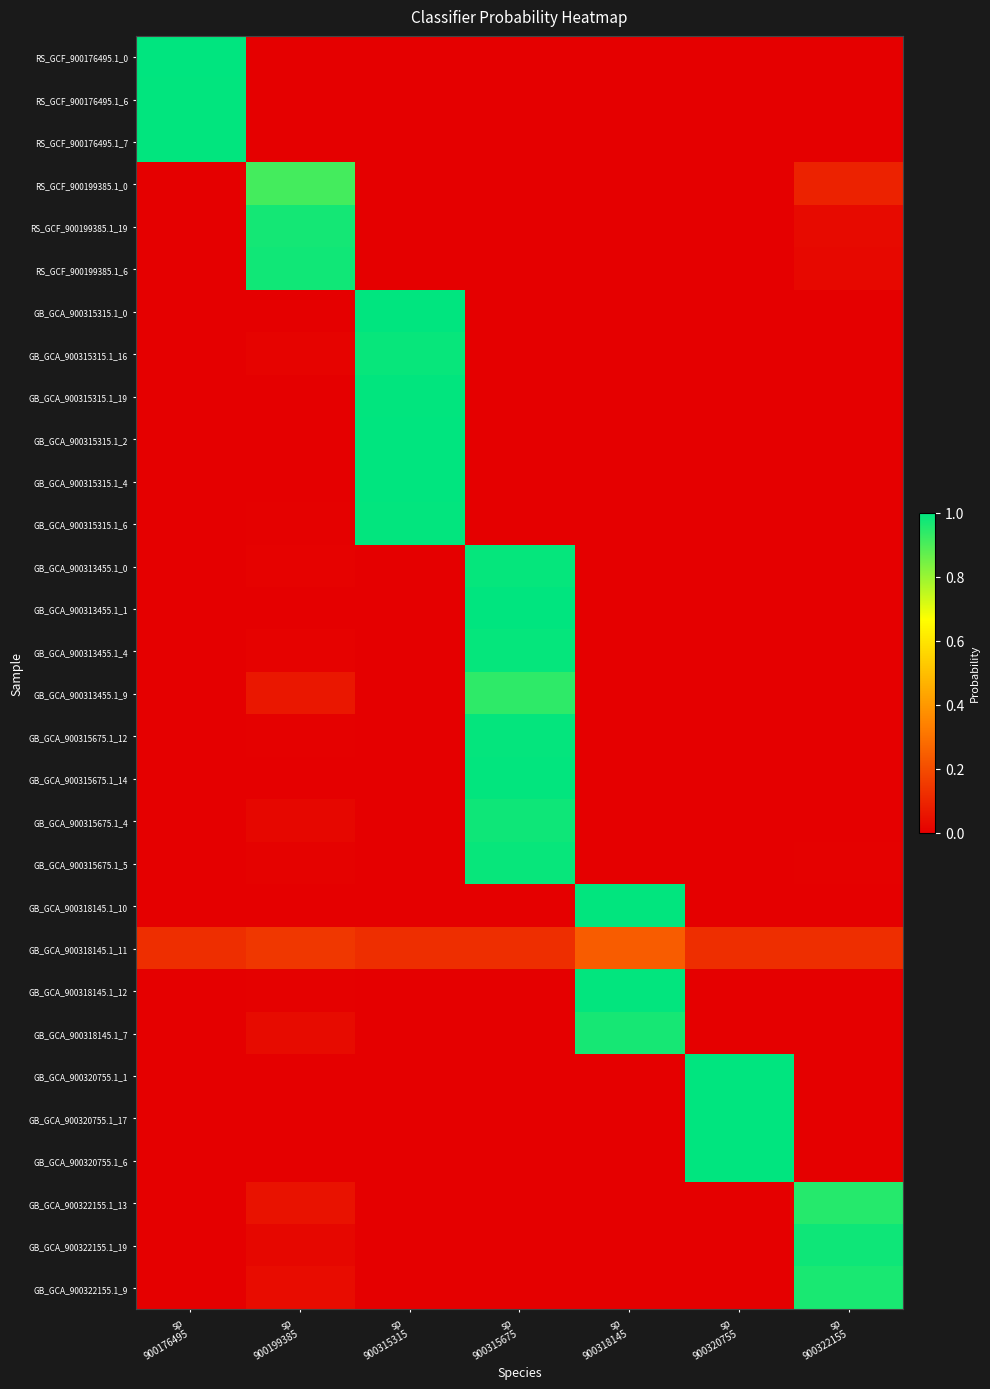

Reading right to left, list all the values displayed in this chart.

RS_GCF_900176495.1_0: sp
900322155=0.0	sp
900320755=0.0	sp
900318145=0.0	sp
900315675=0.0	sp
900315315=0.0	sp
900199385=0.0	sp
900176495=1.0
RS_GCF_900176495.1_6: sp
900322155=0.0	sp
900320755=0.0	sp
900318145=0.0	sp
900315675=0.0	sp
900315315=0.0	sp
900199385=0.0	sp
900176495=1.0
RS_GCF_900176495.1_7: sp
900322155=0.0	sp
900320755=0.0	sp
900318145=0.0	sp
900315675=0.0	sp
900315315=0.0	sp
900199385=0.0	sp
900176495=1.0
RS_GCF_900199385.1_0: sp
900322155=0.1	sp
900320755=0.0	sp
900318145=0.0	sp
900315675=0.0	sp
900315315=0.0	sp
900199385=0.9	sp
900176495=0.0
RS_GCF_900199385.1_19: sp
900322155=0.0	sp
900320755=0.0	sp
900318145=0.0	sp
900315675=0.0	sp
900315315=0.0	sp
900199385=1.0	sp
900176495=0.0
RS_GCF_900199385.1_6: sp
900322155=0.0	sp
900320755=0.0	sp
900318145=0.0	sp
900315675=0.0	sp
900315315=0.0	sp
900199385=1.0	sp
900176495=0.0
GB_GCA_900315315.1_0: sp
900322155=0.0	sp
900320755=0.0	sp
900318145=0.0	sp
900315675=0.0	sp
900315315=1.0	sp
900199385=0.0	sp
900176495=0.0
GB_GCA_900315315.1_16: sp
900322155=0.0	sp
900320755=0.0	sp
900318145=0.0	sp
900315675=0.0	sp
900315315=1.0	sp
900199385=0.0	sp
900176495=0.0
GB_GCA_900315315.1_19: sp
900322155=0.0	sp
900320755=0.0	sp
900318145=0.0	sp
900315675=0.0	sp
900315315=1.0	sp
900199385=0.0	sp
900176495=0.0
GB_GCA_900315315.1_2: sp
900322155=0.0	sp
900320755=0.0	sp
900318145=0.0	sp
900315675=0.0	sp
900315315=1.0	sp
900199385=0.0	sp
900176495=0.0
GB_GCA_900315315.1_4: sp
900322155=0.0	sp
900320755=0.0	sp
900318145=0.0	sp
900315675=0.0	sp
900315315=1.0	sp
900199385=0.0	sp
900176495=0.0
GB_GCA_900315315.1_6: sp
900322155=0.0	sp
900320755=0.0	sp
900318145=0.0	sp
900315675=0.0	sp
900315315=1.0	sp
900199385=0.0	sp
900176495=0.0
GB_GCA_900313455.1_0: sp
900322155=0.0	sp
900320755=0.0	sp
900318145=0.0	sp
900315675=1.0	sp
900315315=0.0	sp
900199385=0.0	sp
900176495=0.0
GB_GCA_900313455.1_1: sp
900322155=0.0	sp
900320755=0.0	sp
900318145=0.0	sp
900315675=1.0	sp
900315315=0.0	sp
900199385=0.0	sp
900176495=0.0
GB_GCA_900313455.1_4: sp
900322155=0.0	sp
900320755=0.0	sp
900318145=0.0	sp
900315675=1.0	sp
900315315=0.0	sp
900199385=0.0	sp
900176495=0.0
GB_GCA_900313455.1_9: sp
900322155=0.0	sp
900320755=0.0	sp
900318145=0.0	sp
900315675=0.9	sp
900315315=0.0	sp
900199385=0.1	sp
900176495=0.0
GB_GCA_900315675.1_12: sp
900322155=0.0	sp
900320755=0.0	sp
900318145=0.0	sp
900315675=1.0	sp
900315315=0.0	sp
900199385=0.0	sp
900176495=0.0
GB_GCA_900315675.1_14: sp
900322155=0.0	sp
900320755=0.0	sp
900318145=0.0	sp
900315675=1.0	sp
900315315=0.0	sp
900199385=0.0	sp
900176495=0.0
GB_GCA_900315675.1_4: sp
900322155=0.0	sp
900320755=0.0	sp
900318145=0.0	sp
900315675=1.0	sp
900315315=0.0	sp
900199385=0.0	sp
900176495=0.0
GB_GCA_900315675.1_5: sp
900322155=0.0	sp
900320755=0.0	sp
900318145=0.0	sp
900315675=1.0	sp
900315315=0.0	sp
900199385=0.0	sp
900176495=0.0
GB_GCA_900318145.1_10: sp
900322155=0.0	sp
900320755=0.0	sp
900318145=1.0	sp
900315675=0.0	sp
900315315=0.0	sp
900199385=0.0	sp
900176495=0.0
GB_GCA_900318145.1_11: sp
900322155=0.1	sp
900320755=0.1	sp
900318145=0.2	sp
900315675=0.1	sp
900315315=0.1	sp
900199385=0.1	sp
900176495=0.1
GB_GCA_900318145.1_12: sp
900322155=0.0	sp
900320755=0.0	sp
900318145=1.0	sp
900315675=0.0	sp
900315315=0.0	sp
900199385=0.0	sp
900176495=0.0
GB_GCA_900318145.1_7: sp
900322155=0.0	sp
900320755=0.0	sp
900318145=1.0	sp
900315675=0.0	sp
900315315=0.0	sp
900199385=0.0	sp
900176495=0.0
GB_GCA_900320755.1_1: sp
900322155=0.0	sp
900320755=1.0	sp
900318145=0.0	sp
900315675=0.0	sp
900315315=0.0	sp
900199385=0.0	sp
900176495=0.0
GB_GCA_900320755.1_17: sp
900322155=0.0	sp
900320755=1.0	sp
900318145=0.0	sp
900315675=0.0	sp
900315315=0.0	sp
900199385=0.0	sp
900176495=0.0
GB_GCA_900320755.1_6: sp
900322155=0.0	sp
900320755=1.0	sp
900318145=0.0	sp
900315675=0.0	sp
900315315=0.0	sp
900199385=0.0	sp
900176495=0.0
GB_GCA_900322155.1_13: sp
900322155=1.0	sp
900320755=0.0	sp
900318145=0.0	sp
900315675=0.0	sp
900315315=0.0	sp
900199385=0.0	sp
900176495=0.0
GB_GCA_900322155.1_19: sp
900322155=1.0	sp
900320755=0.0	sp
900318145=0.0	sp
900315675=0.0	sp
900315315=0.0	sp
900199385=0.0	sp
900176495=0.0
GB_GCA_900322155.1_9: sp
900322155=1.0	sp
900320755=0.0	sp
900318145=0.0	sp
900315675=0.0	sp
900315315=0.0	sp
900199385=0.0	sp
900176495=0.0